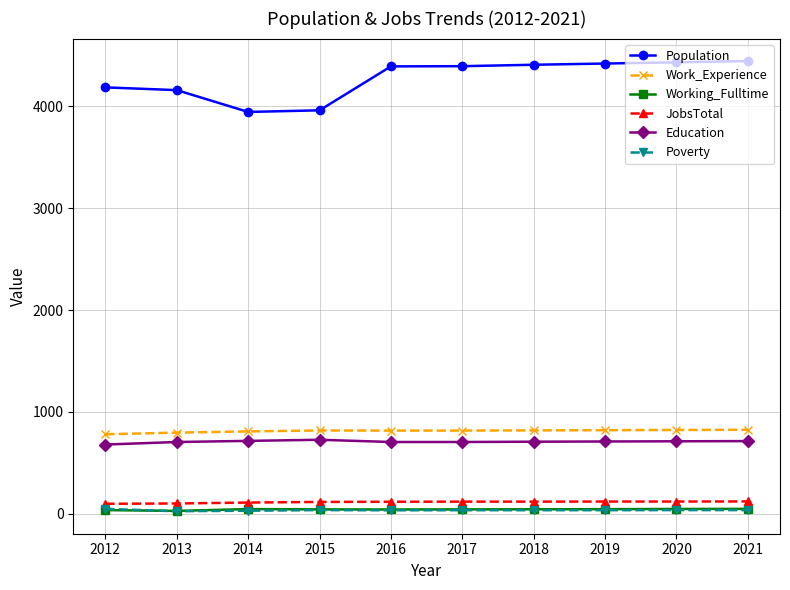

True or false: JobsTotal and Education intersect in this chart.

False